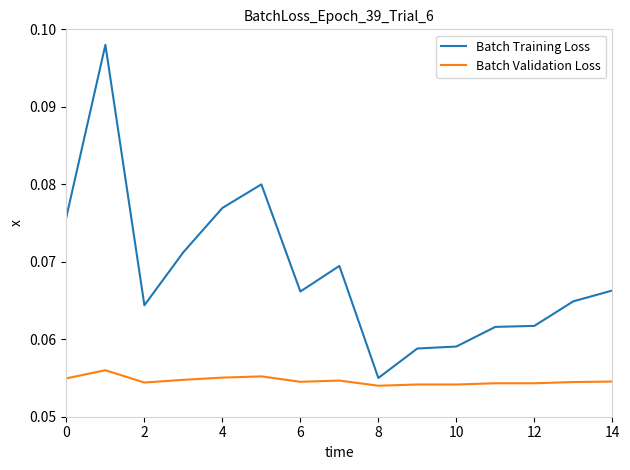

Rank the series by their average value, from highest to lowest.

Batch Training Loss, Batch Validation Loss